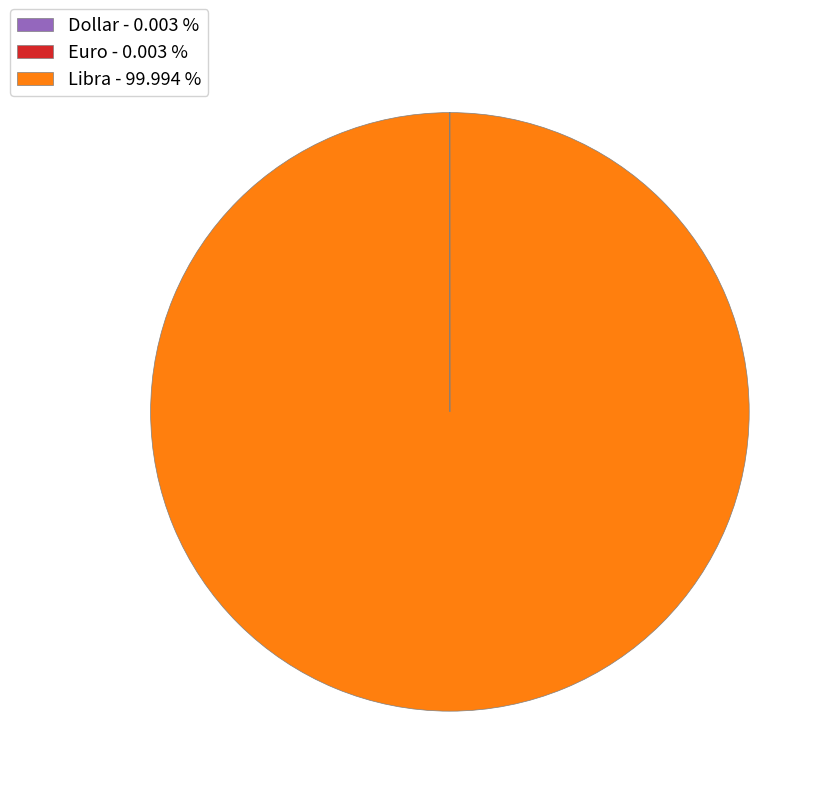

Is there a majority slice in this chart?

Yes